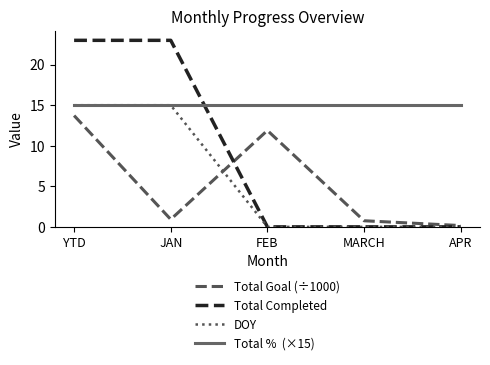

What is the spread (max minus min) of values at FEB?

15.0